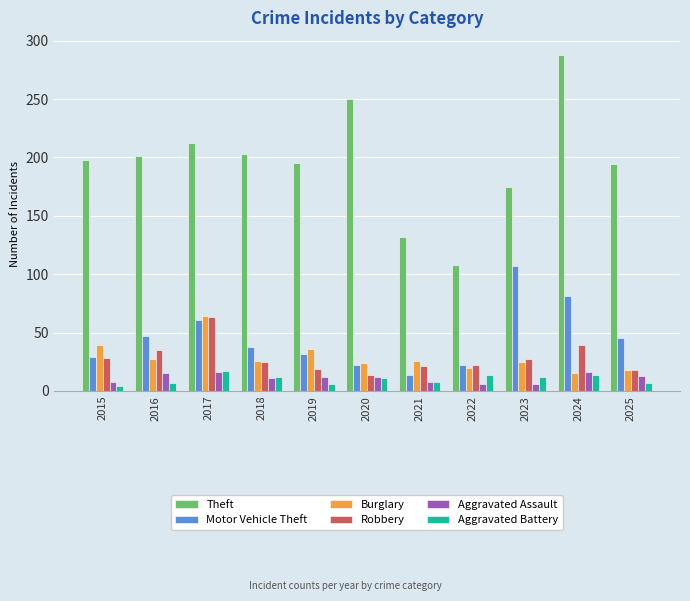

Which label corresponds to the largest value in the chart?

2024